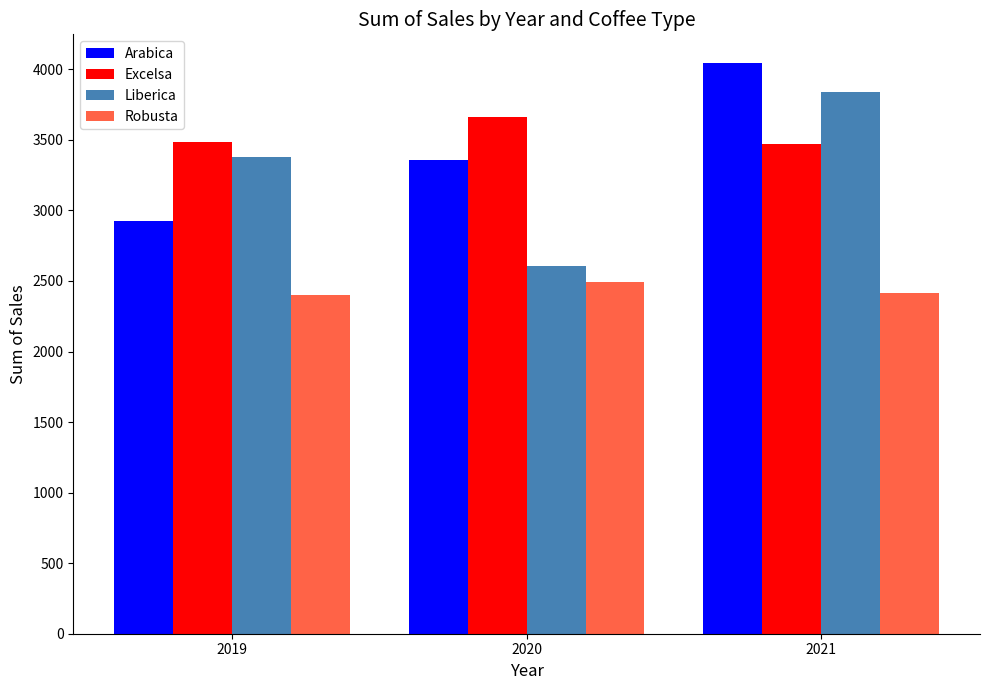

What is the sum of the Arabica values at 2020 and 2019?

6283.0